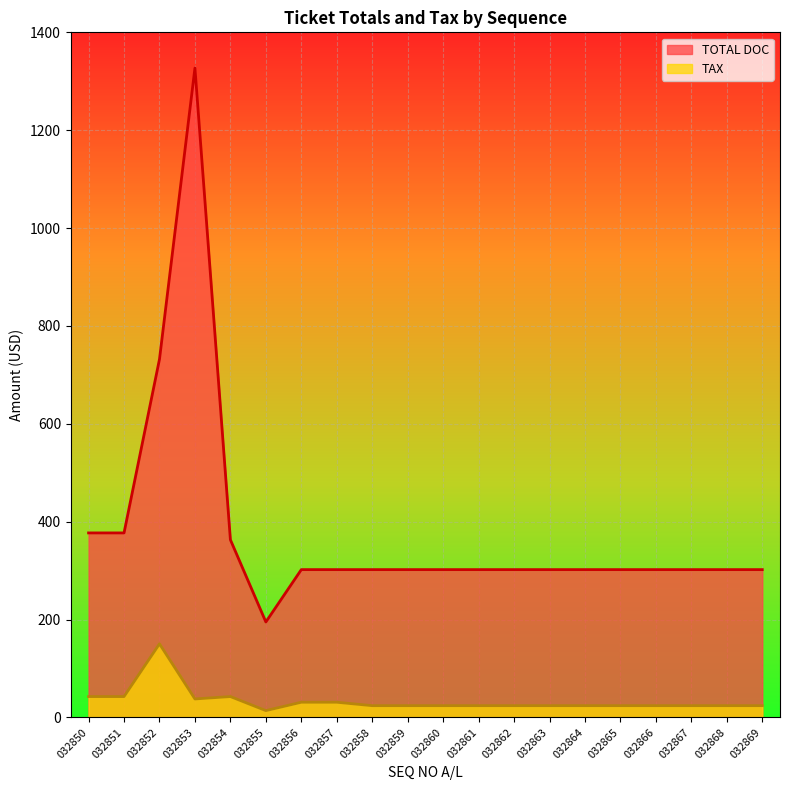

Which series has the largest range (max minus min)?

TOTAL DOC